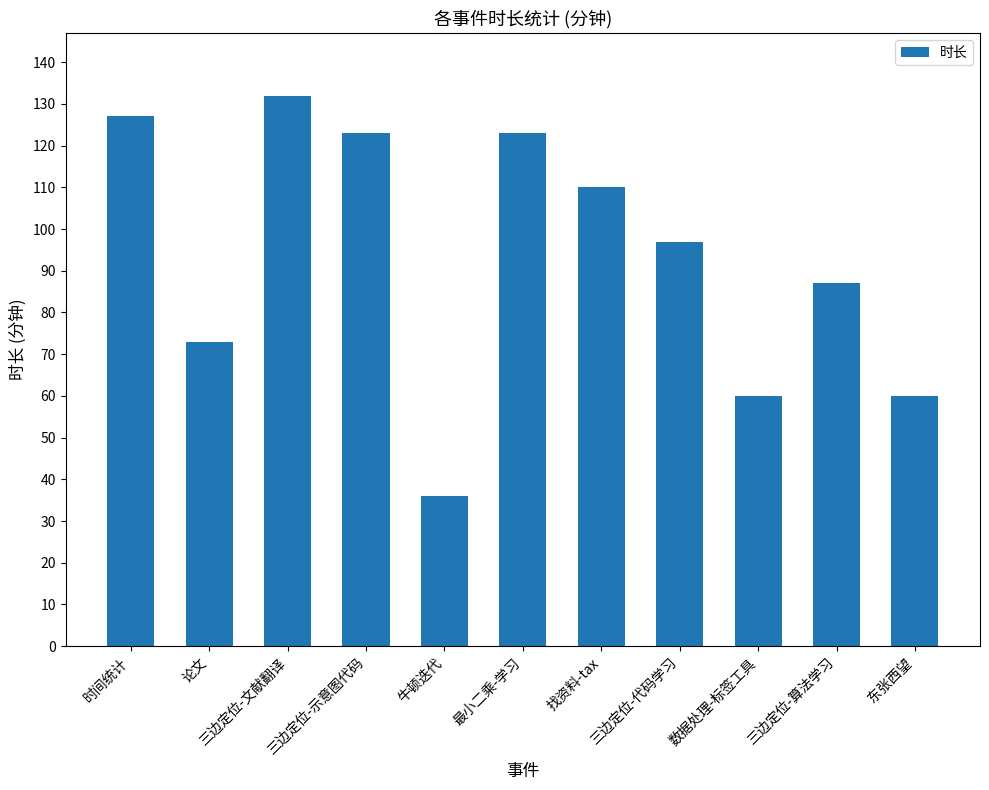

Where does the data first go above 97?

时间统计